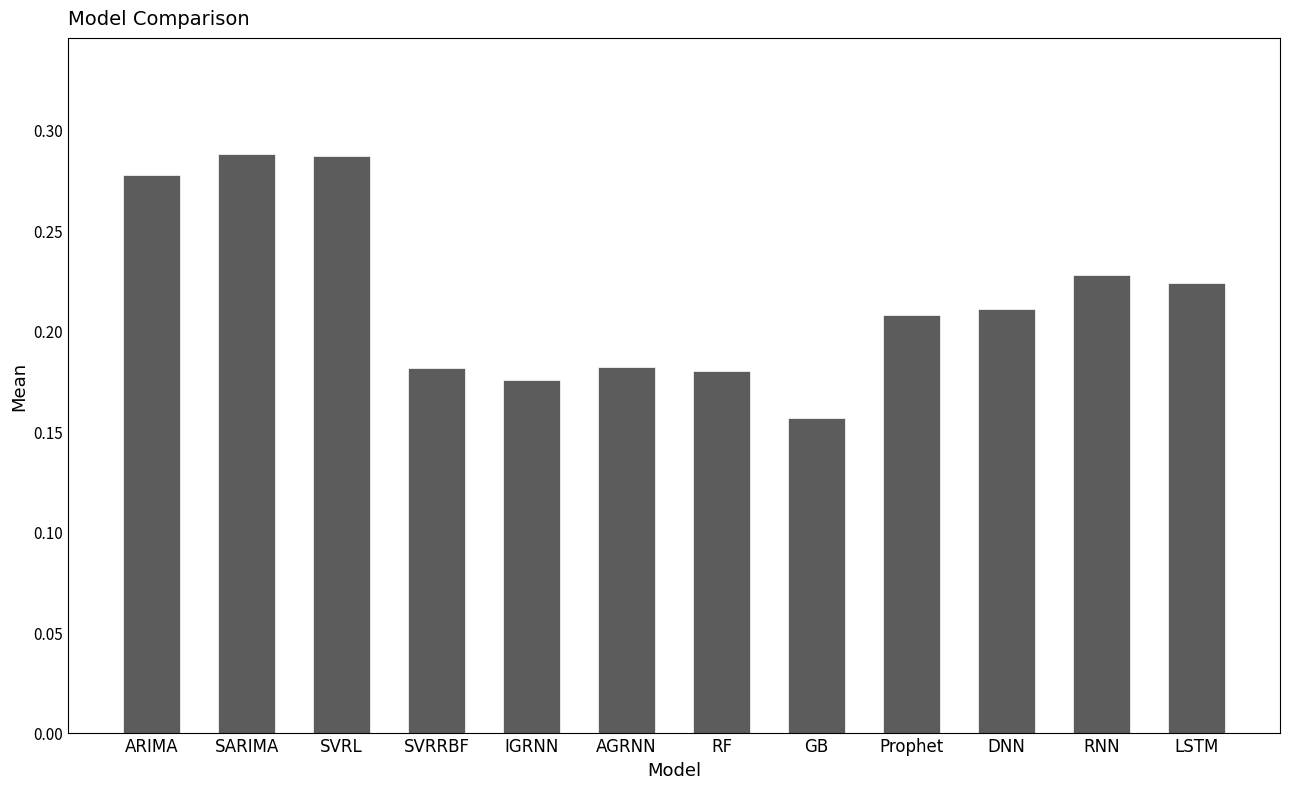

Does the chart contain any negative values?

No